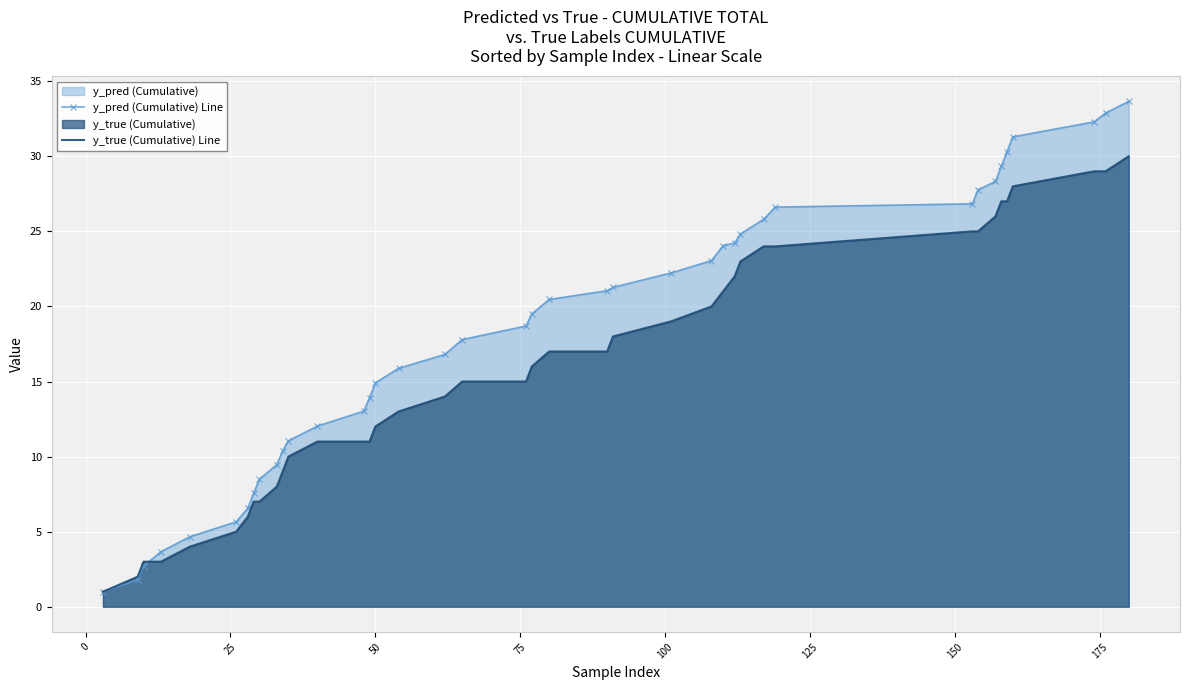

List the series in order of their peak value, highest first.

y_pred (Cumulative) Line, y_true (Cumulative) Line